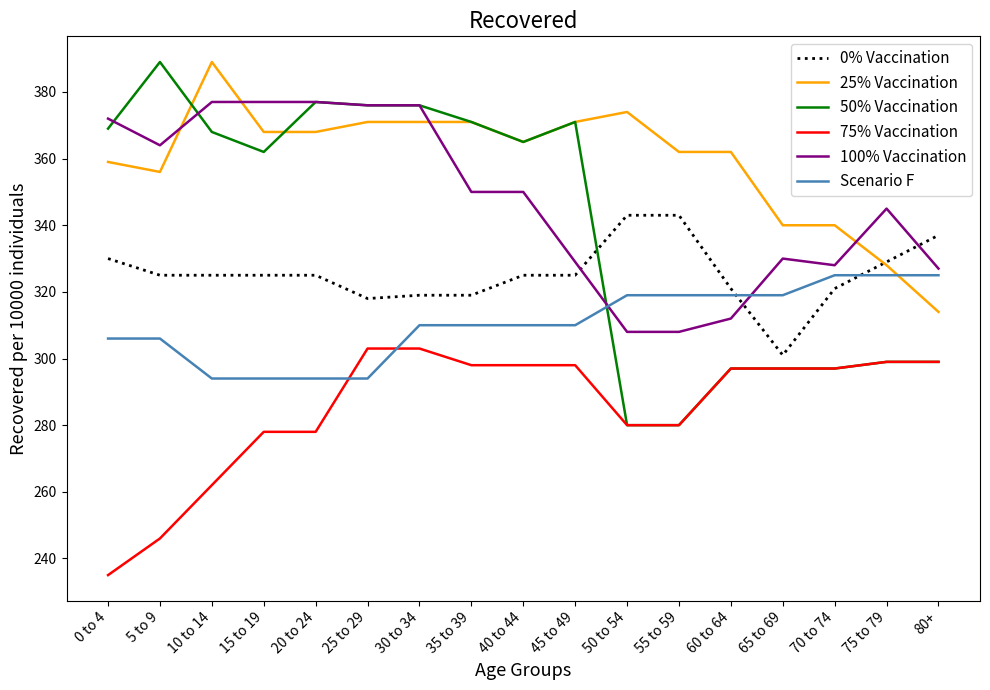

How many lines are shown in the chart?

6